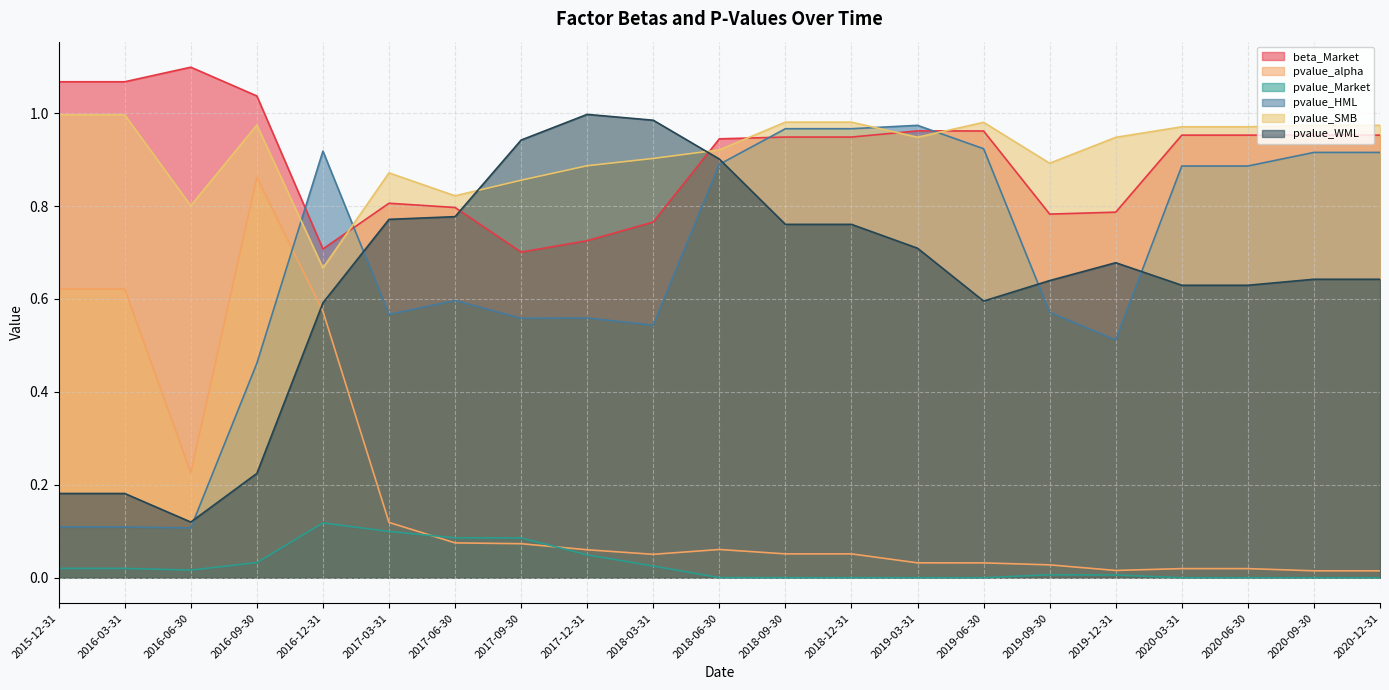

Is it true that beta_Market equals 1.0 at 2019-03-31?

True